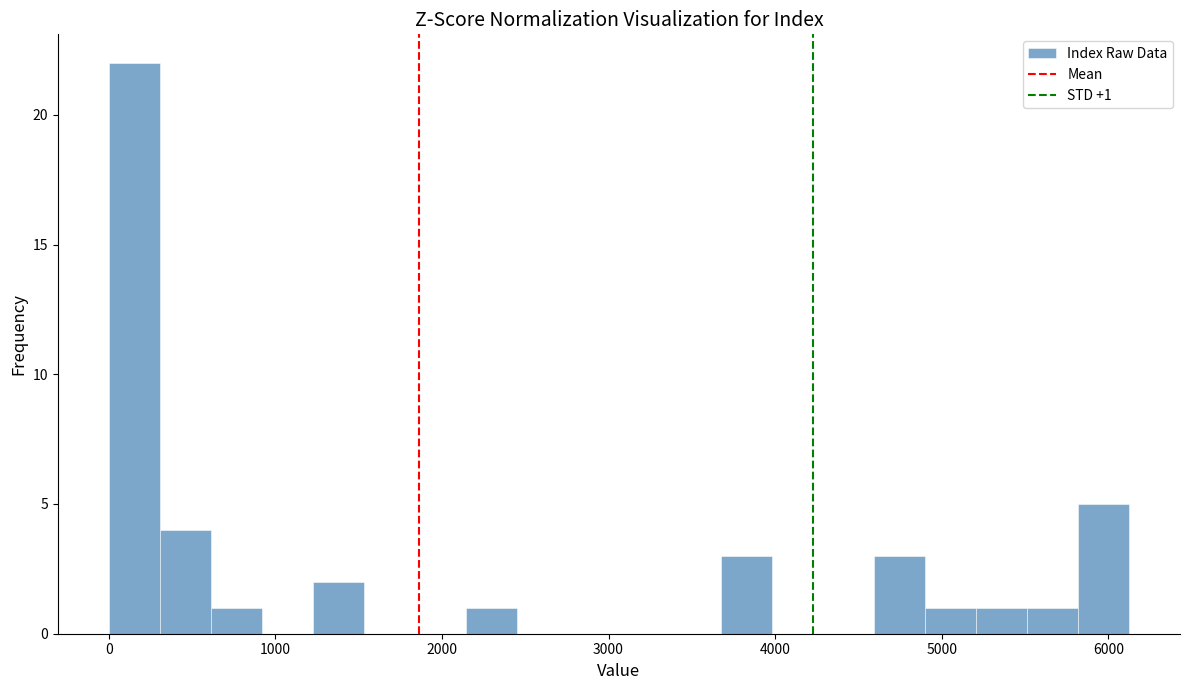

Around what value on the x-axis is the tallest bar? Give the approximate position of its centre, as read against the axis.

200